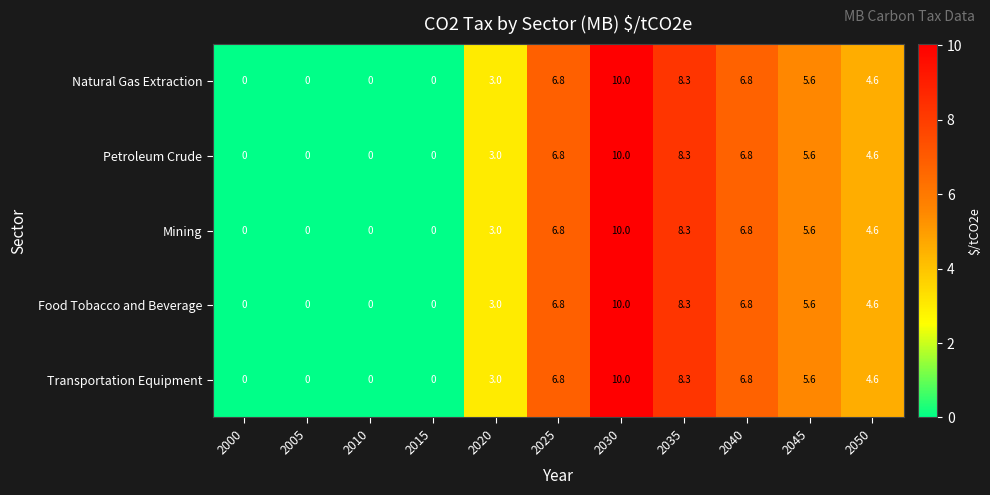

At how many categories does at least one series exceed 4?

6